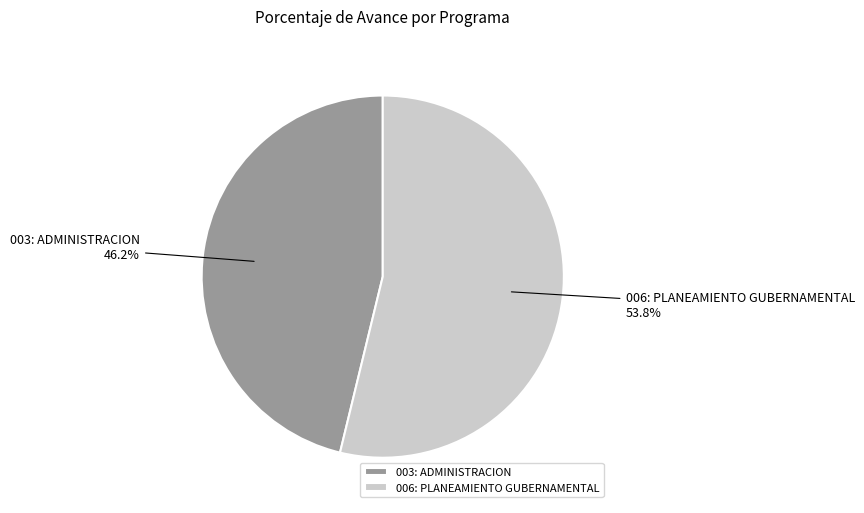

What is the majority slice?

006: PLANEAMIENTO GUBERNAMENTAL